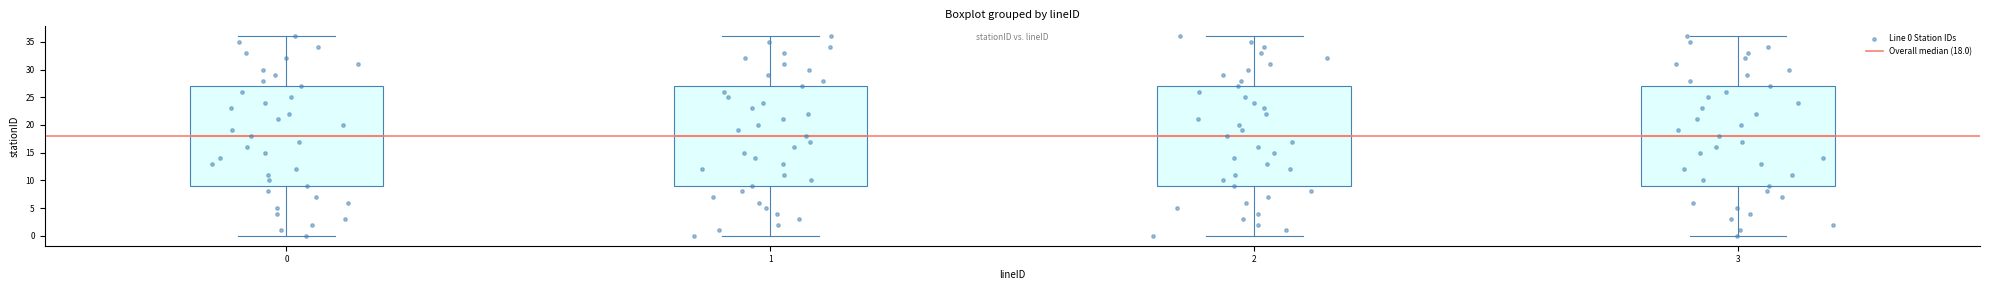

Which series has the largest total across all categories?

Line 0 Station IDs